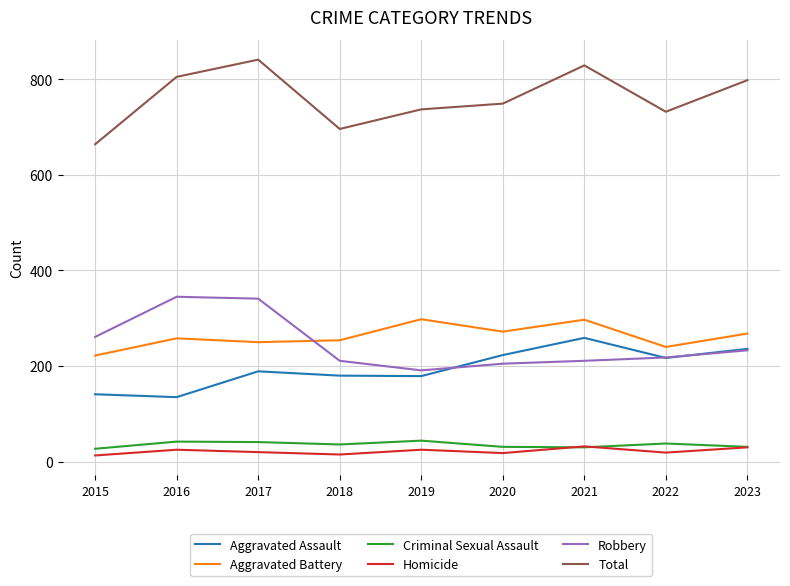

Rank the series by their maximum value, from lowest to highest.

Homicide, Criminal Sexual Assault, Aggravated Assault, Aggravated Battery, Robbery, Total